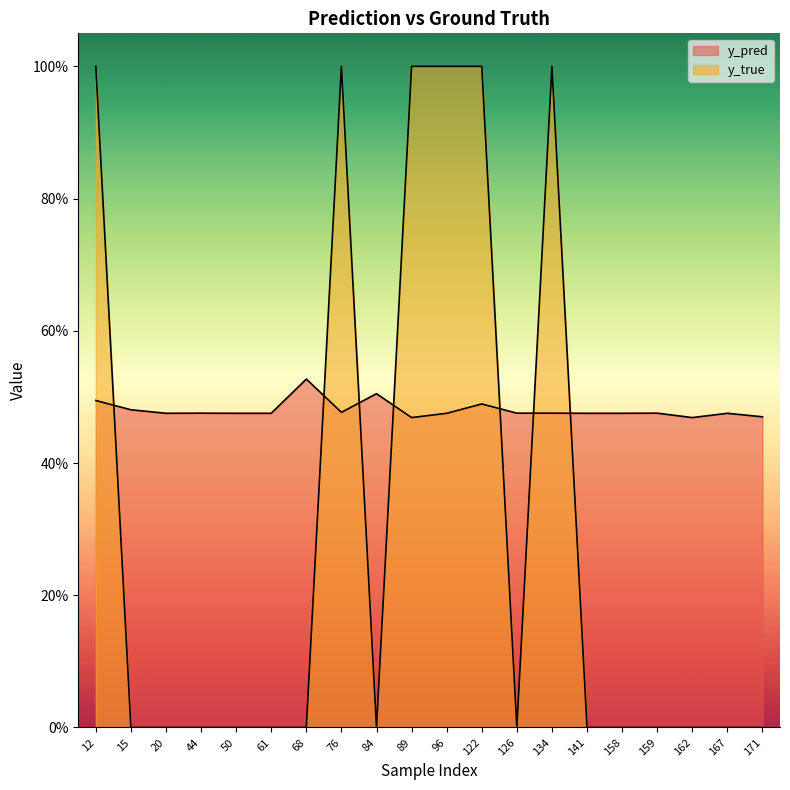

Rank the categories by y_true value from highest to lowest.

12, 76, 89, 96, 122, 134, 15, 20, 44, 50, 61, 68, 84, 126, 141, 158, 159, 162, 167, 171